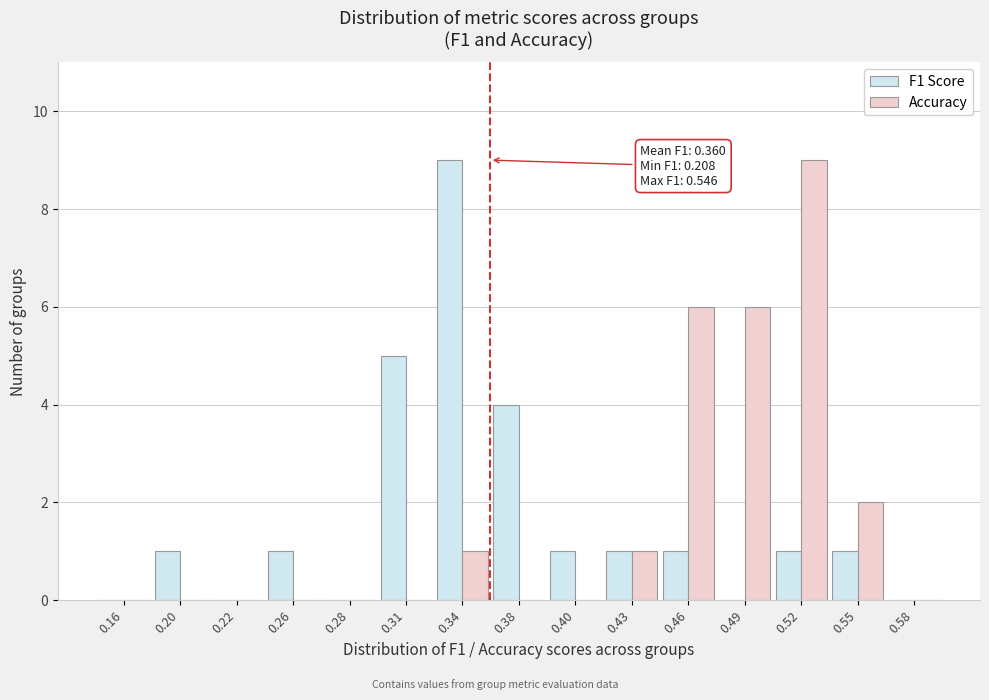

Reading left to right, what are all the values shown in this chart?

F1 Score: 0.16=0	0.20=1	0.22=0	0.26=1	0.28=0	0.31=5	0.34=9	0.38=4	0.40=1	0.43=1	0.46=1	0.49=0	0.52=1	0.55=1	0.58=0
Accuracy: 0.16=0	0.20=0	0.22=0	0.26=0	0.28=0	0.31=0	0.34=1	0.38=0	0.40=0	0.43=1	0.46=6	0.49=6	0.52=9	0.55=2	0.58=0